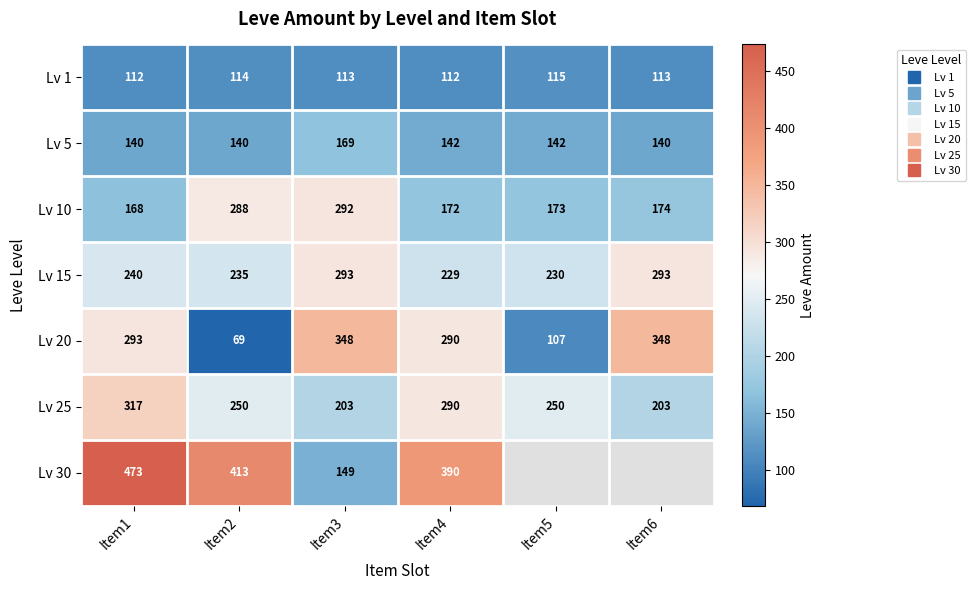

At how many categories does at least one series exceed 83?

6